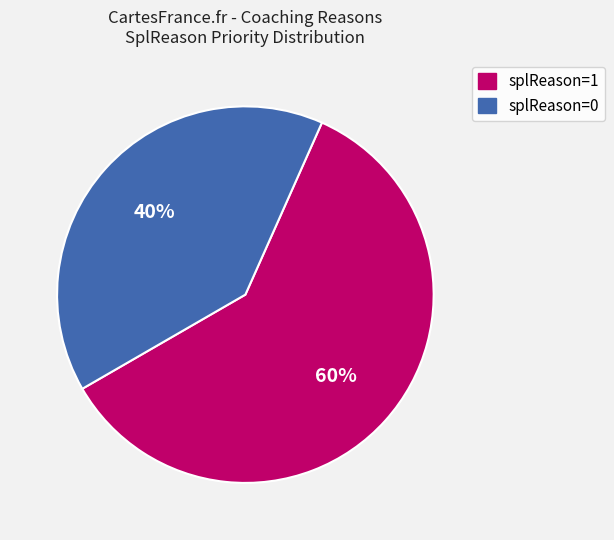

Which slice is the smallest?

splReason=0